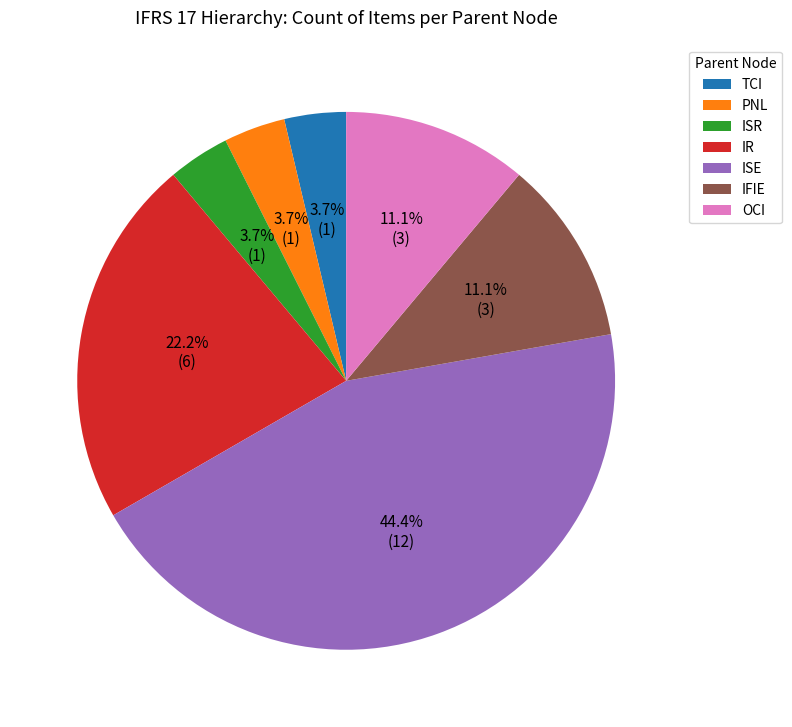

To the nearest percent, what percentage of the pie is IR?

22%